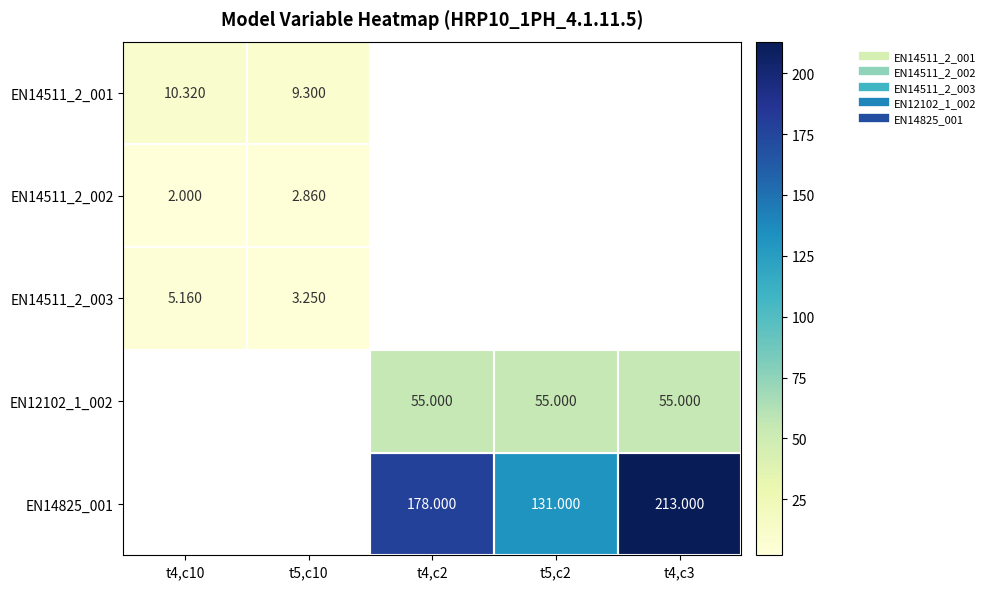

What is the maximum value for EN14511_2_001?

10.3